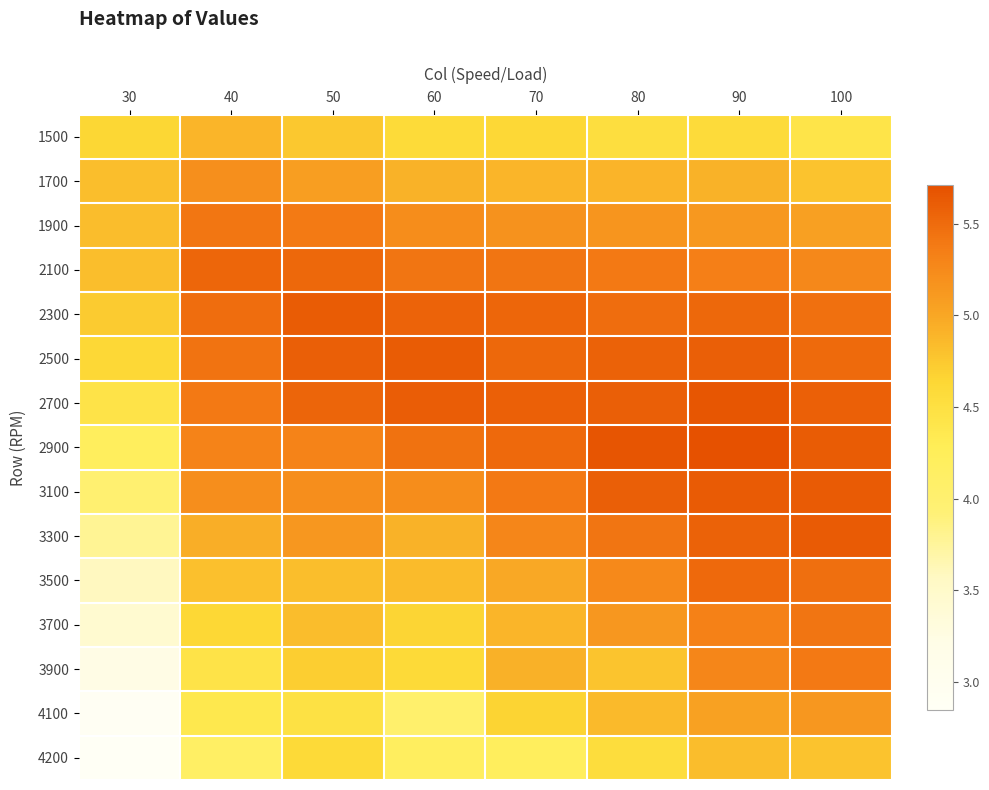

Count the number of data series in this chart.

15